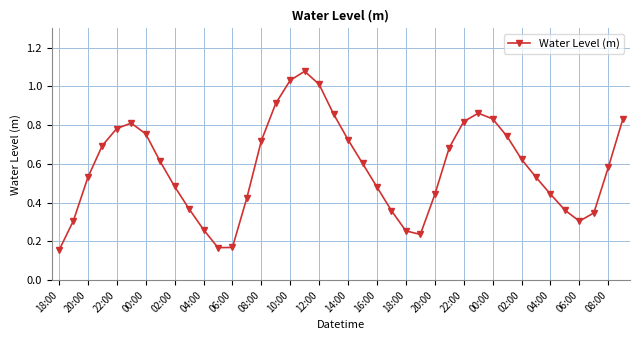

How many points are higher than both their immediate neighbors (excluding endpoints)?

3